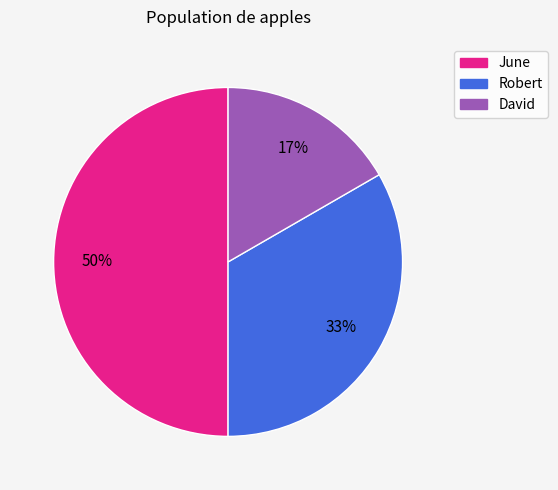

To the nearest percent, what is the difference between the Robert and June slice percentages?

17%